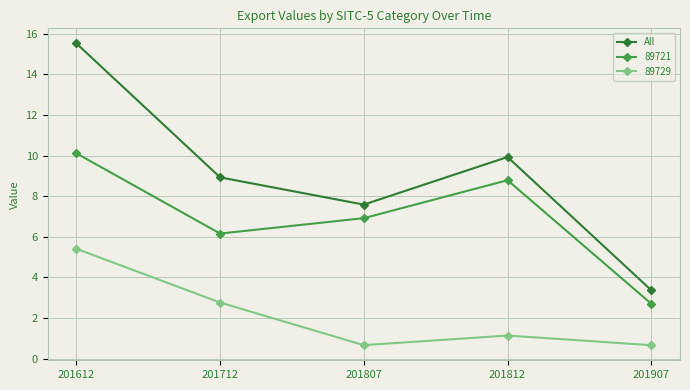

Between 201712 and 201807, which series saw the biggest shift?

89729